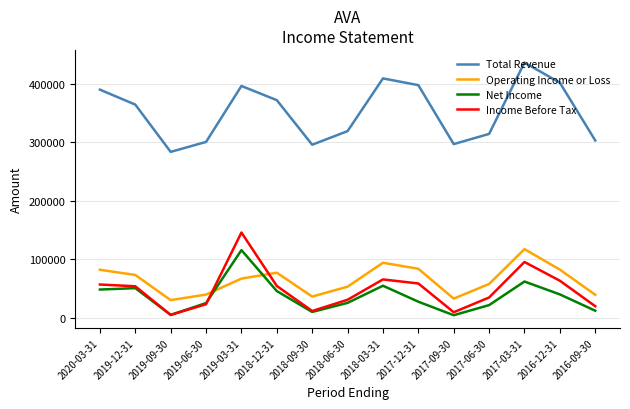

True or false: Operating Income or Loss has a value of 10827 at 2019-06-30.

False